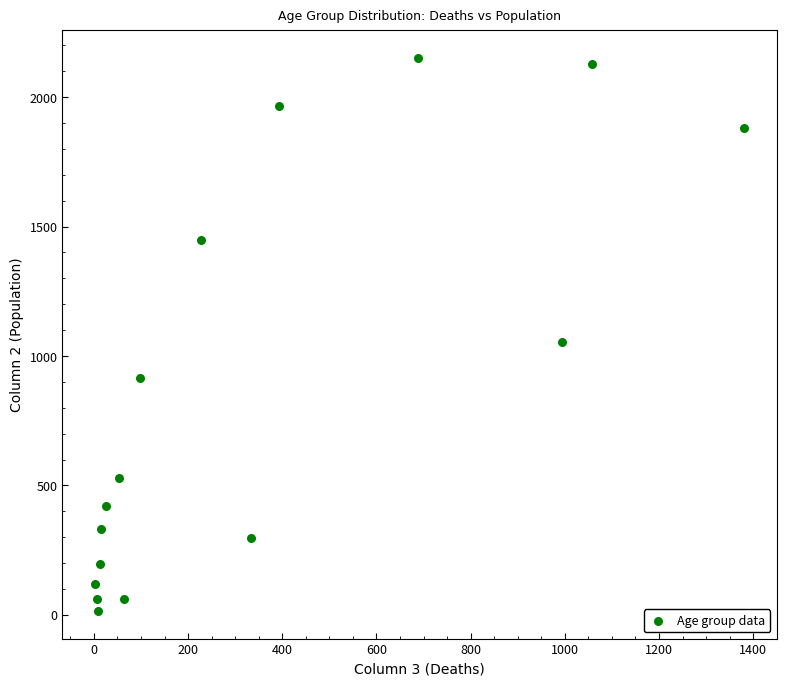

What is the range of Y values (max minus min)?

2136